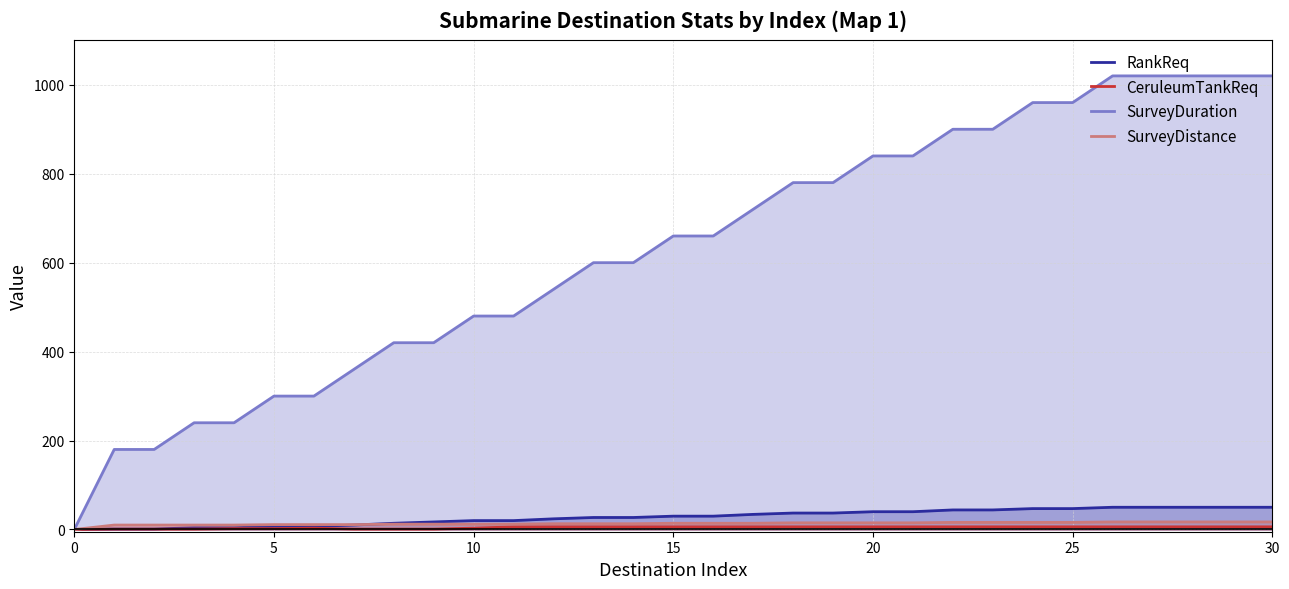

Which series has the widest spread of values?

SurveyDuration